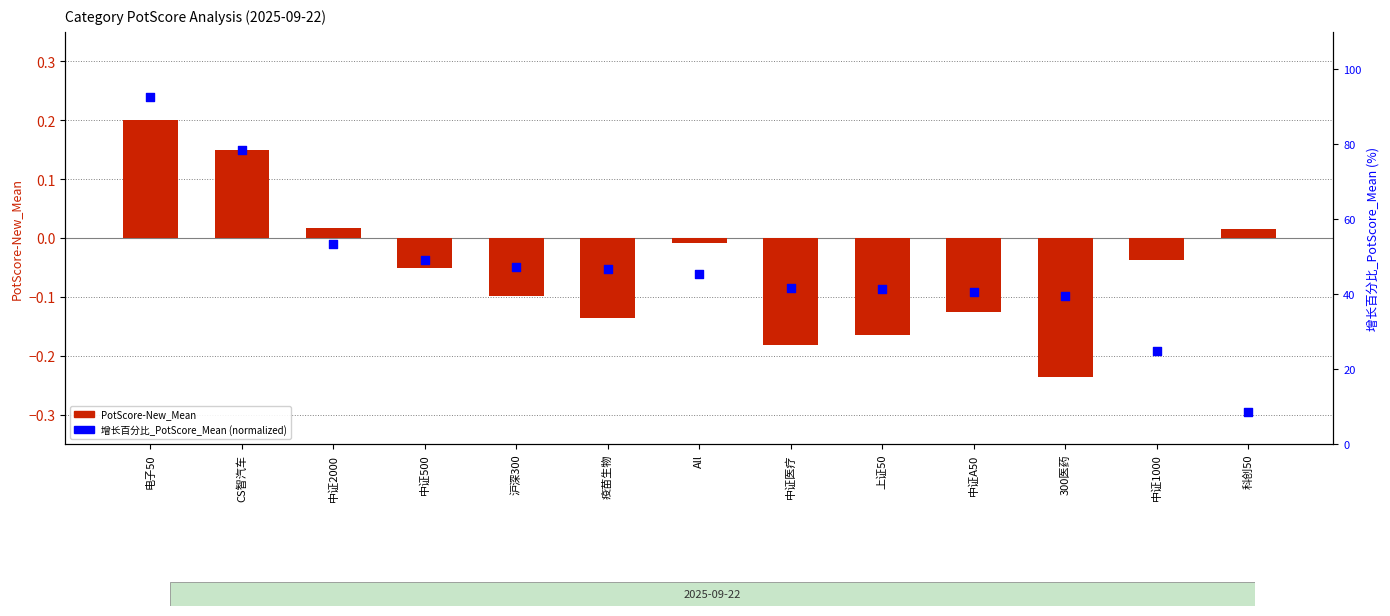

What are all the series names shown in the legend?

PotScore-New_Mean, 增长百分比_PotScore_Mean